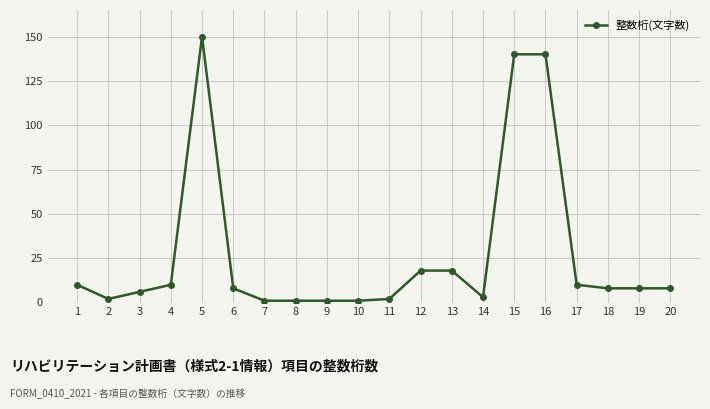

What is the value of the 15th point from the left?

140